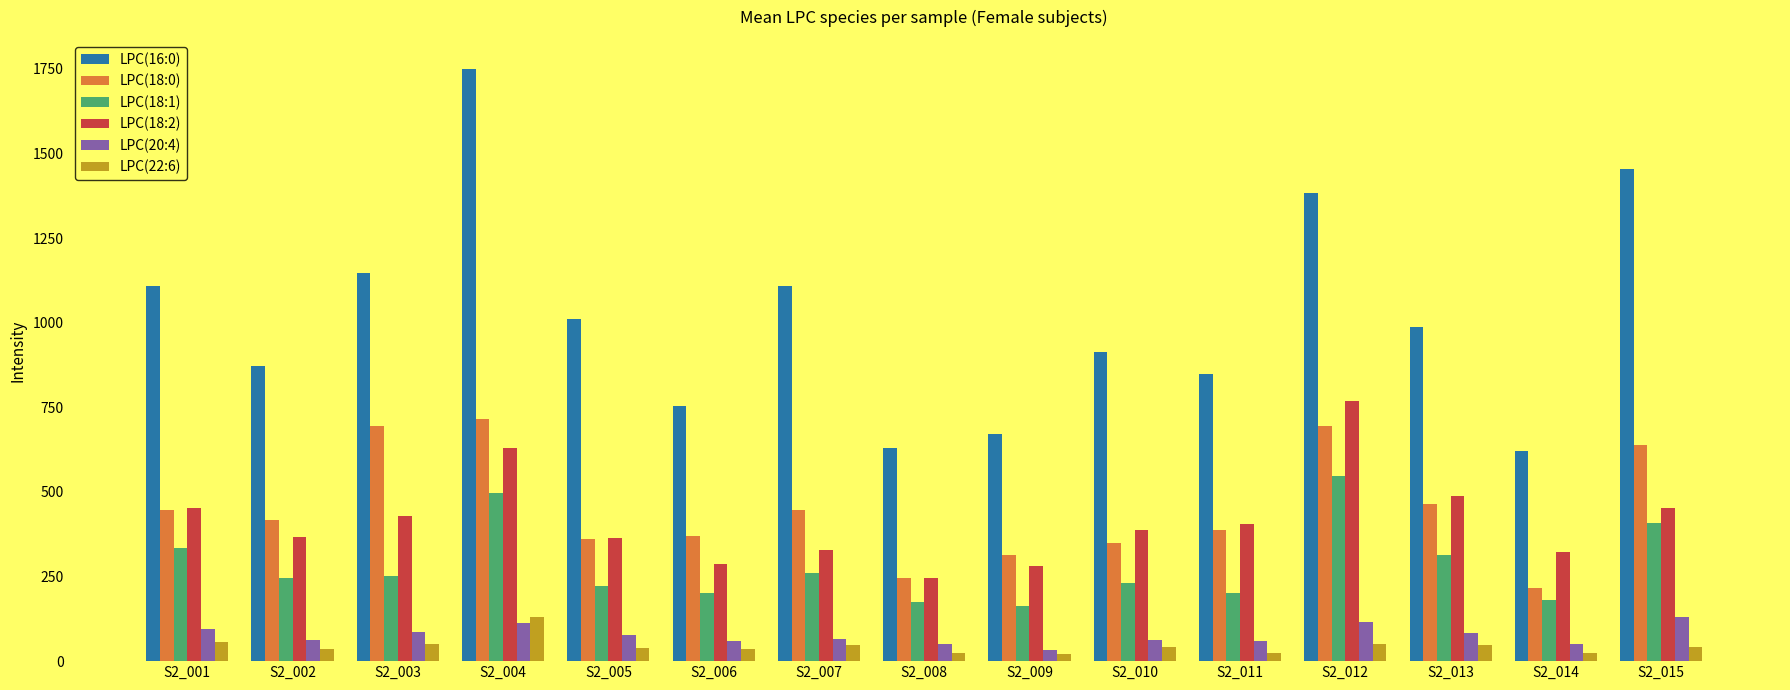

At which label does LPC(20:4) reach its peak?

S2_015